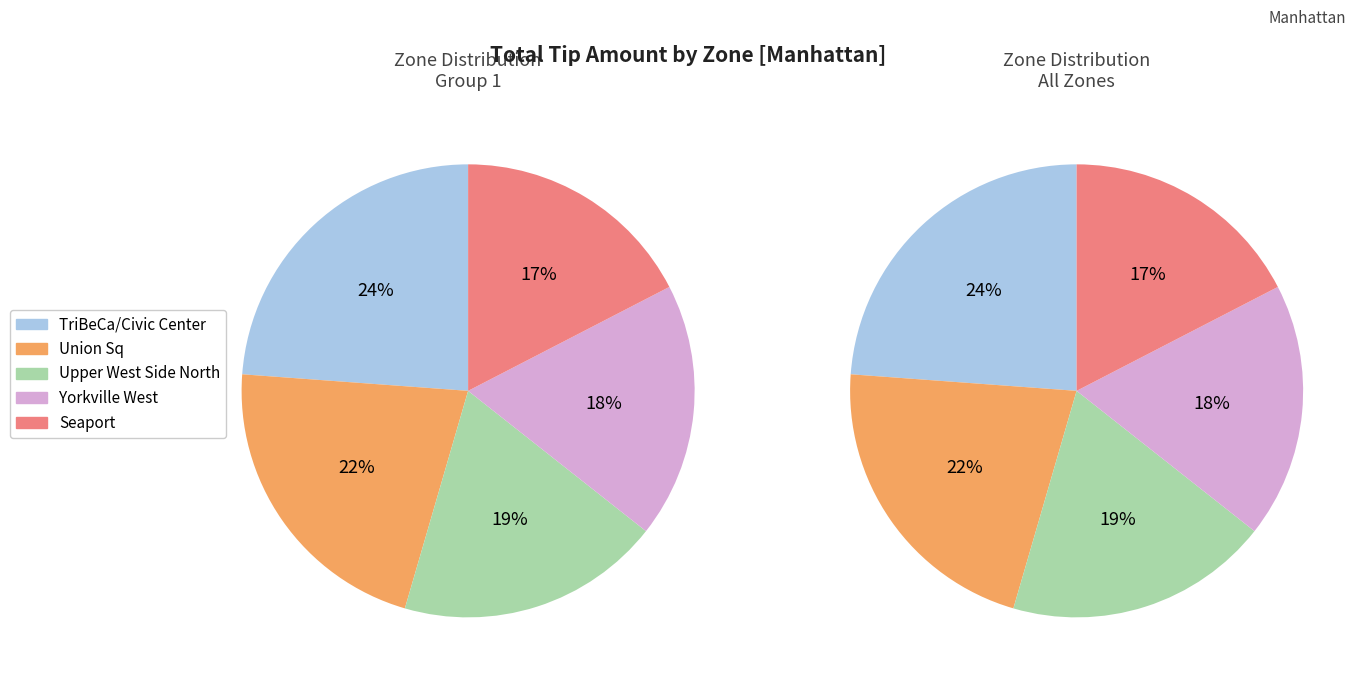

Which category has the smallest portion of the pie?

Seaport